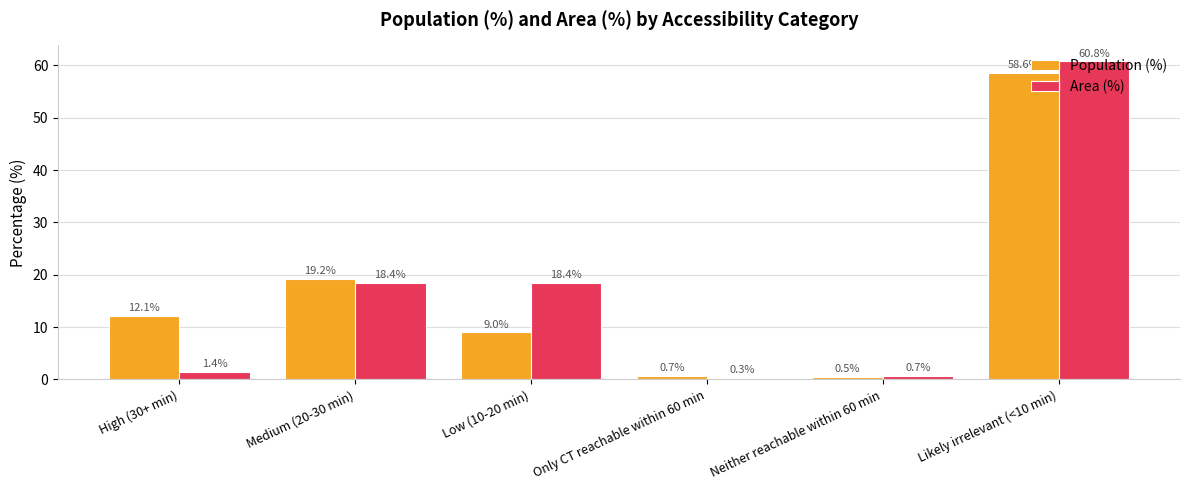

Is it true that Area (%) equals 18.4 at Medium (20-30 min)?

True